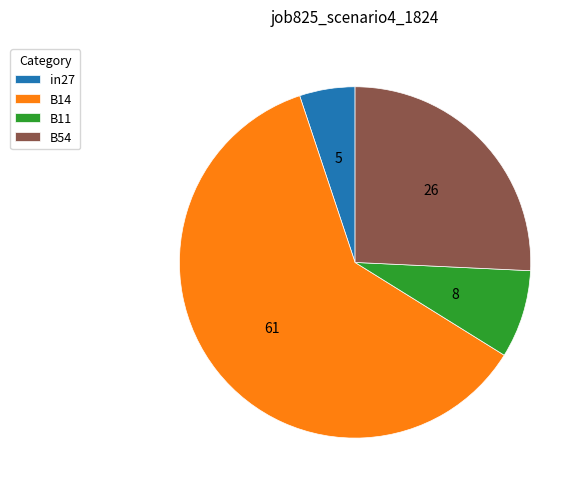

Which slice is the smallest?

in27